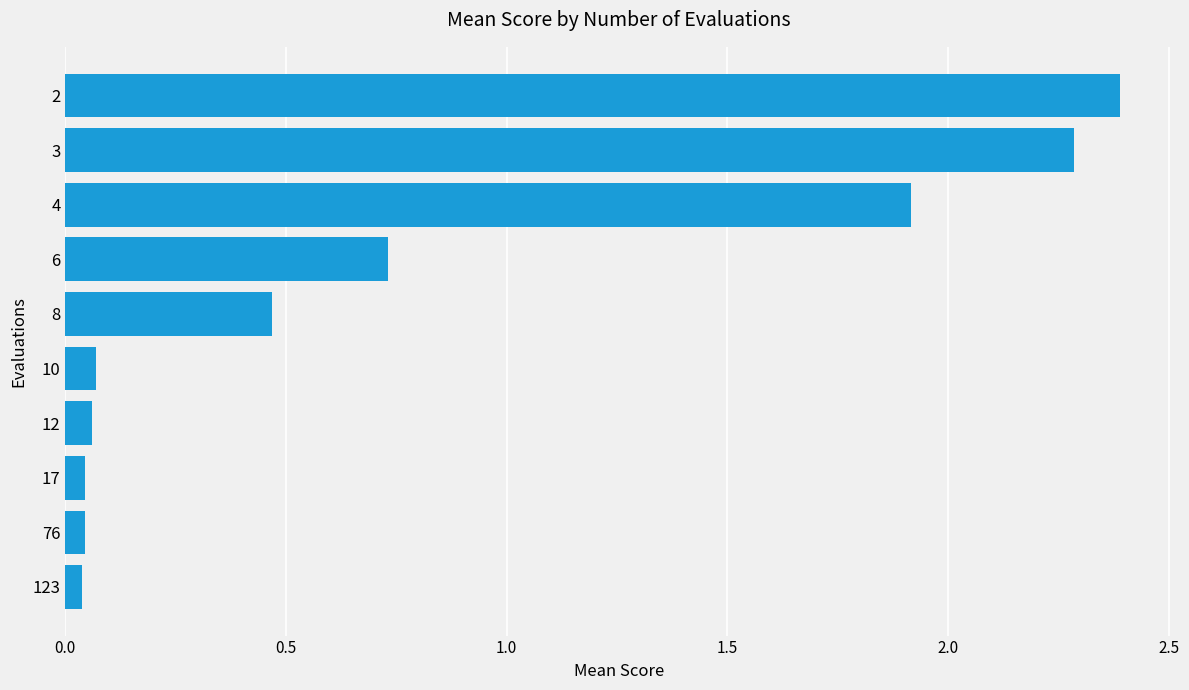

What is the maximum value shown in the chart?

2.4